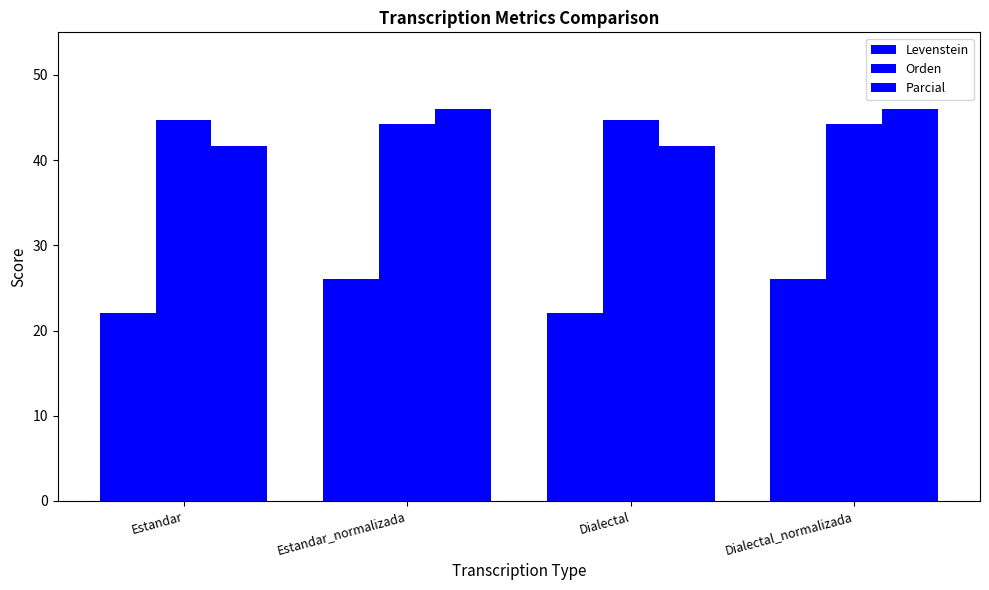

How many data points does each series have?

4